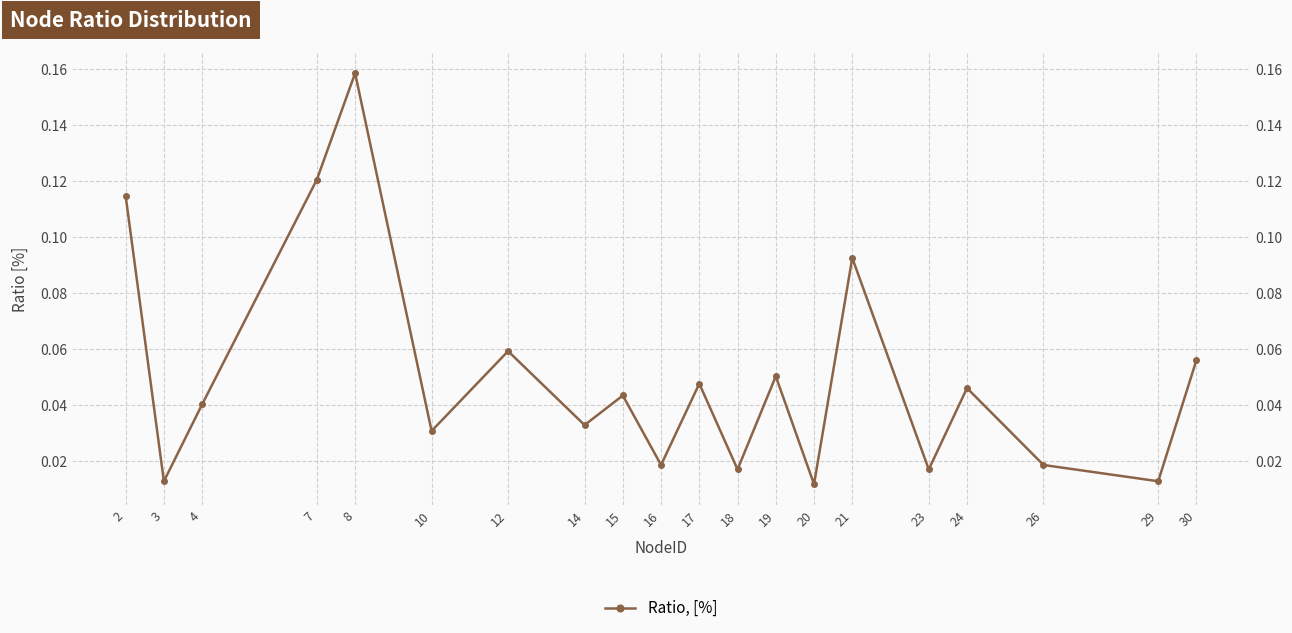

What is the maximum value shown in the chart?

0.2